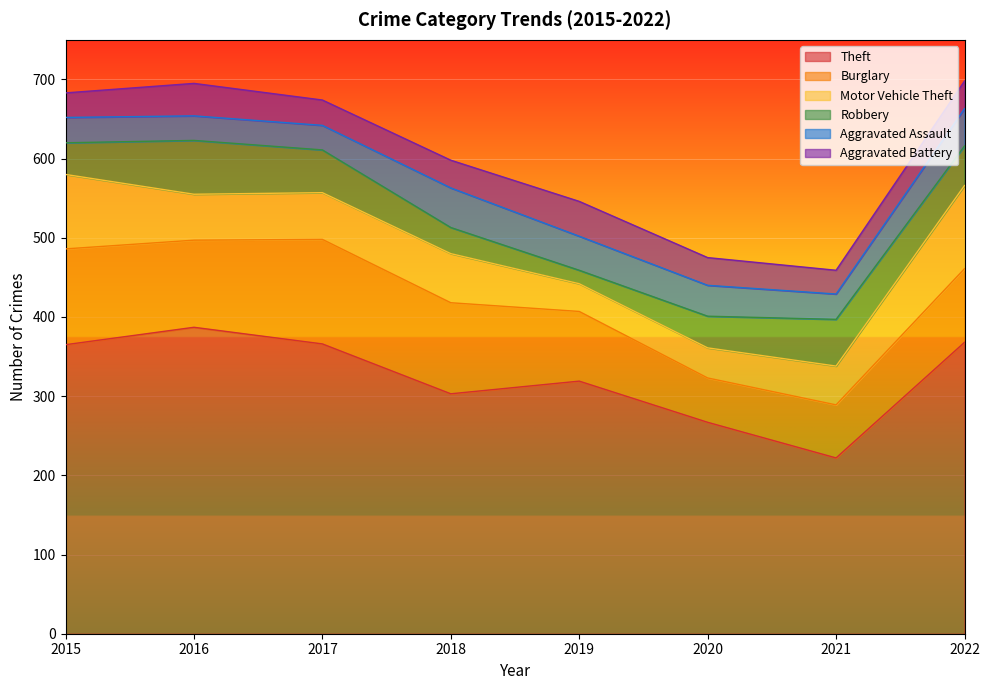

Reading left to right, what are all the values shown in this chart?

Theft: 365	387	366	303	319	267	222	368
Burglary: 121	110	132	115	88	56	67	93
Motor Vehicle Theft: 94	58	59	62	35	38	49	105
Robbery: 40	68	54	33	17	40	59	50
Aggravated Assault: 32	31	31	50	43	39	32	47
Aggravated Battery: 31	41	32	35	44	35	30	35